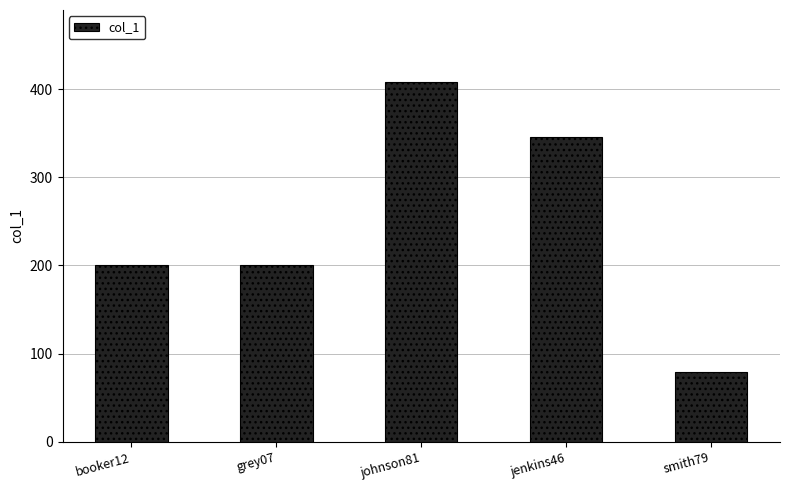

Which category has the lowest value across all series?

smith79